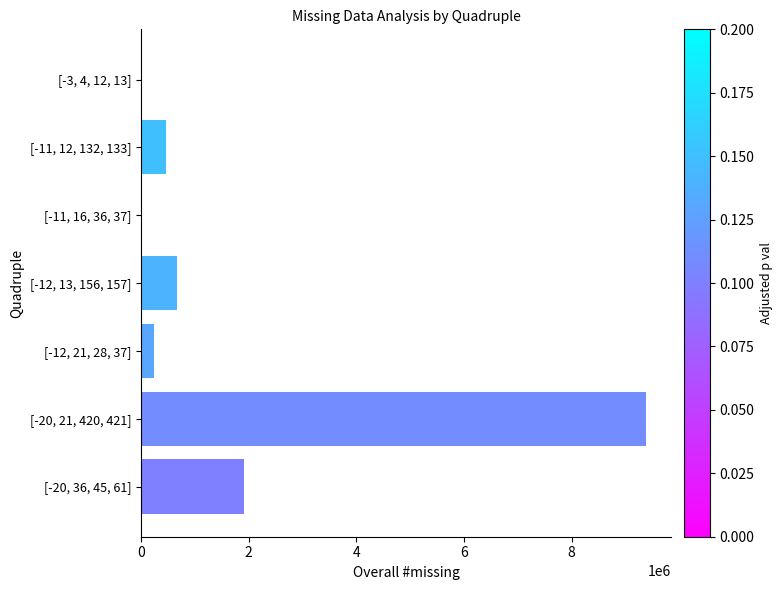

Is it true that the value at [-12, 21, 28, 37] is 234386?

True